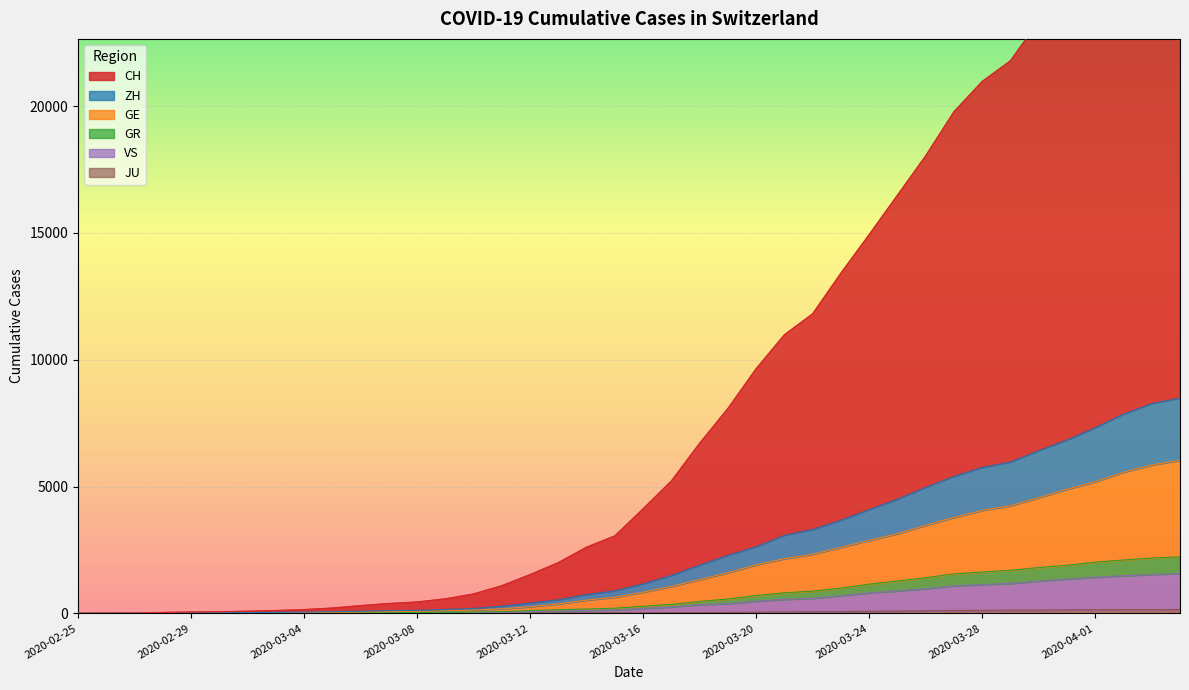

How many values in VS are above zero?

38